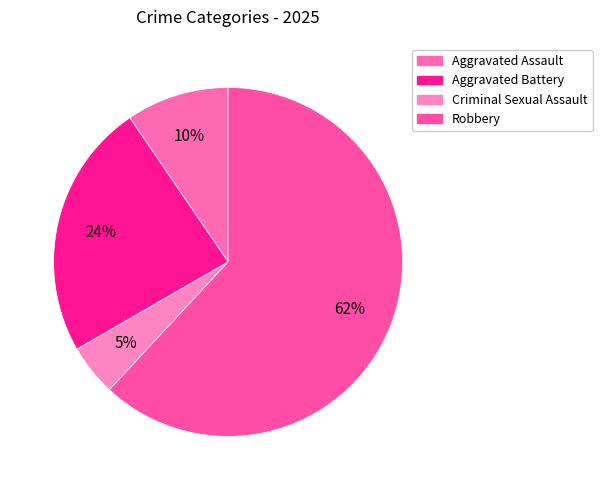

What is the smallest slice in the pie chart?

Criminal Sexual Assault